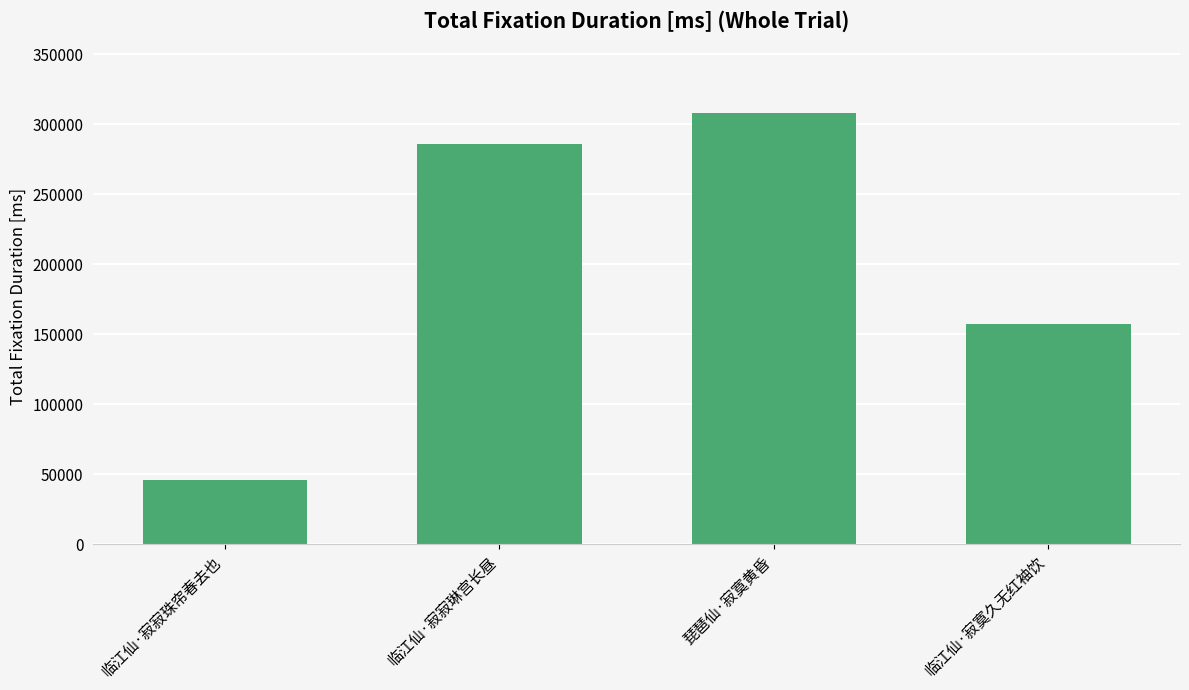

How many values are below 285857?

2